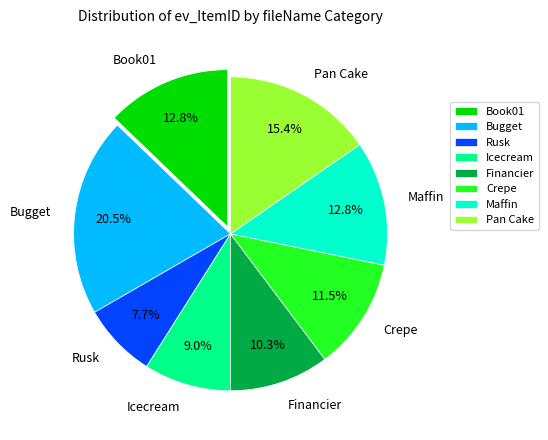

How many segments does this pie chart have?

8